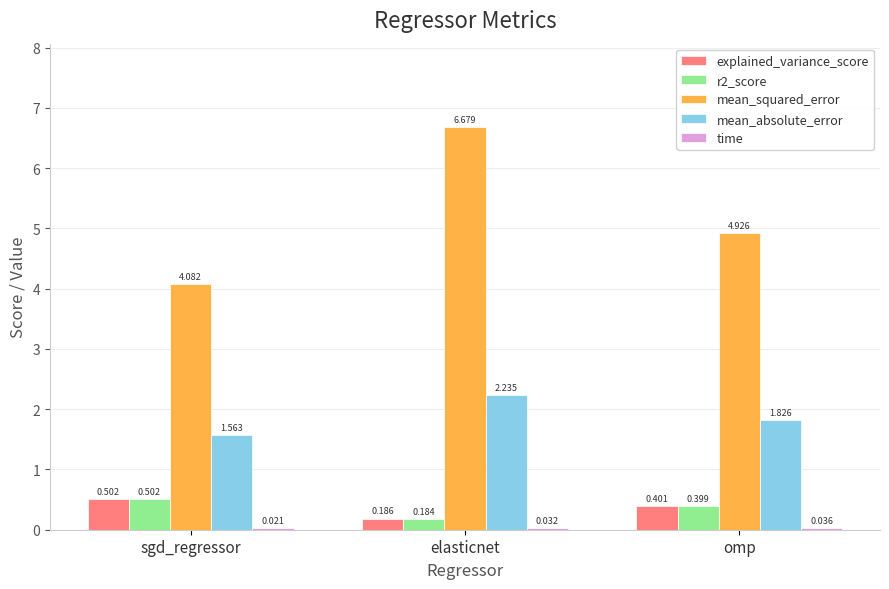

At which category is the sum across all series the highest?

elasticnet